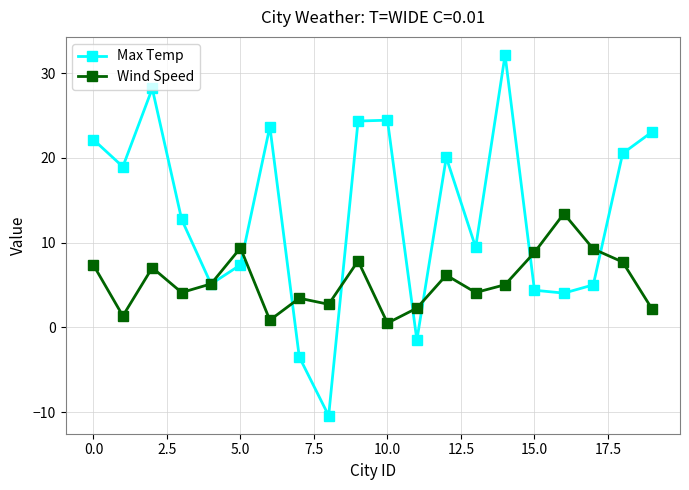

What is the lowest value of the Max Temp series?

-10.4